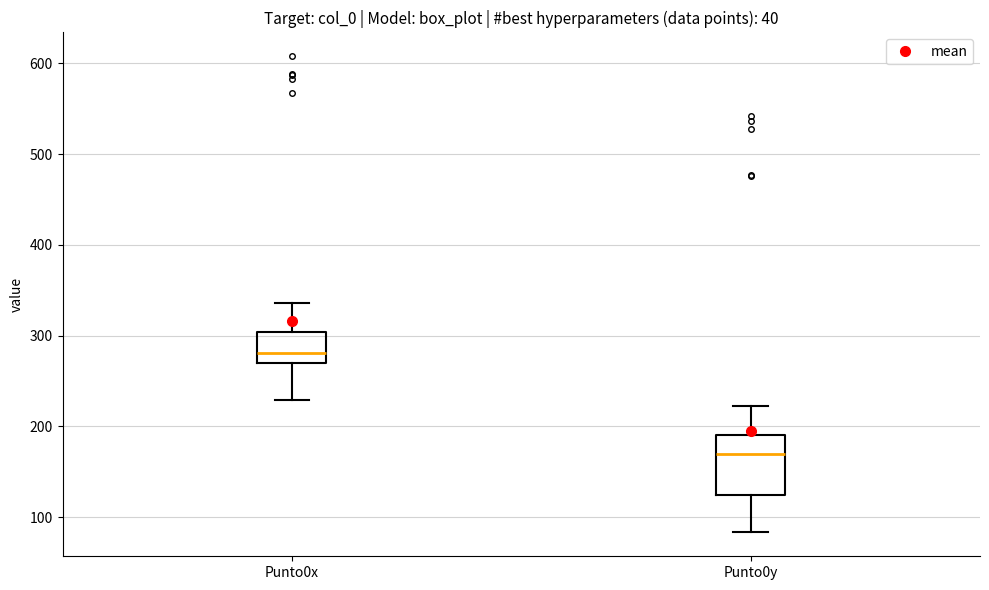

Which box has the lowest median line?

Punto0y